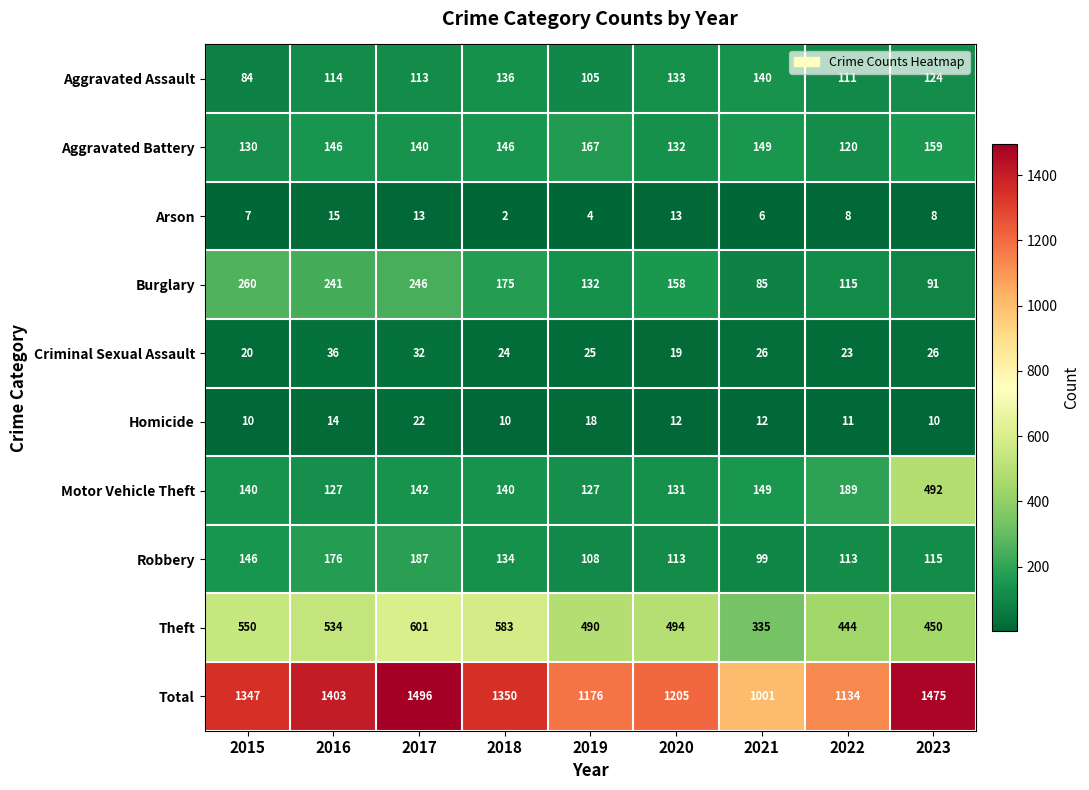

Which series has the widest spread of values?

Total